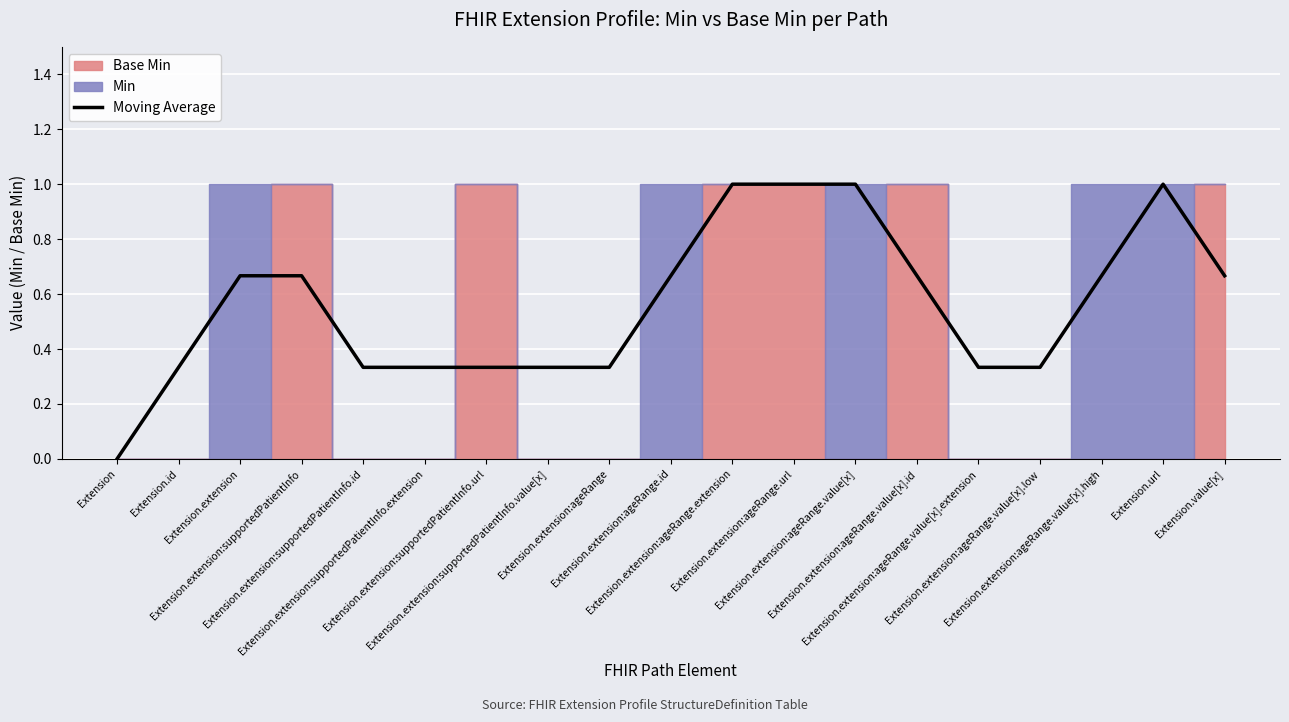

Rank the categories by value from highest to lowest.

Extension.extension:ageRange.extension, Extension.extension:ageRange.url, Extension.extension:ageRange.value[x], Extension.url, Extension.extension, Extension.extension:supportedPatientInfo, Extension.extension:ageRange.id, Extension.extension:ageRange.value[x].id, Extension.extension:ageRange.value[x].high, Extension.value[x], Extension.id, Extension.extension:supportedPatientInfo.id, Extension.extension:supportedPatientInfo.extension, Extension.extension:supportedPatientInfo.url, Extension.extension:supportedPatientInfo.value[x], Extension.extension:ageRange, Extension.extension:ageRange.value[x].extension, Extension.extension:ageRange.value[x].low, Extension